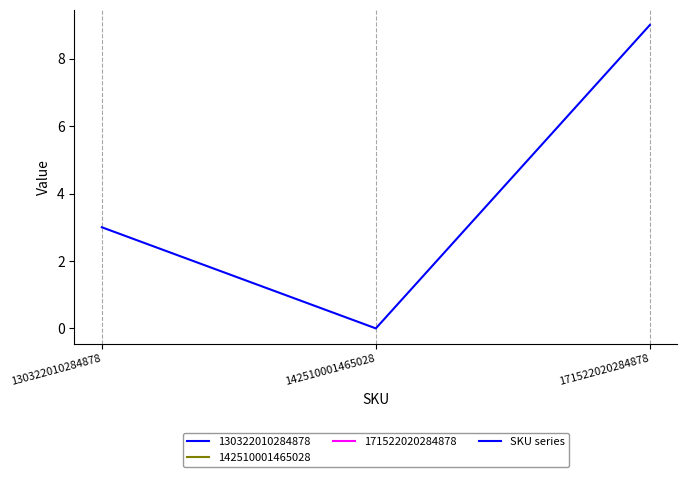

List the labels in order of value, largest first.

171522020284878, 130322010284878, 142510001465028